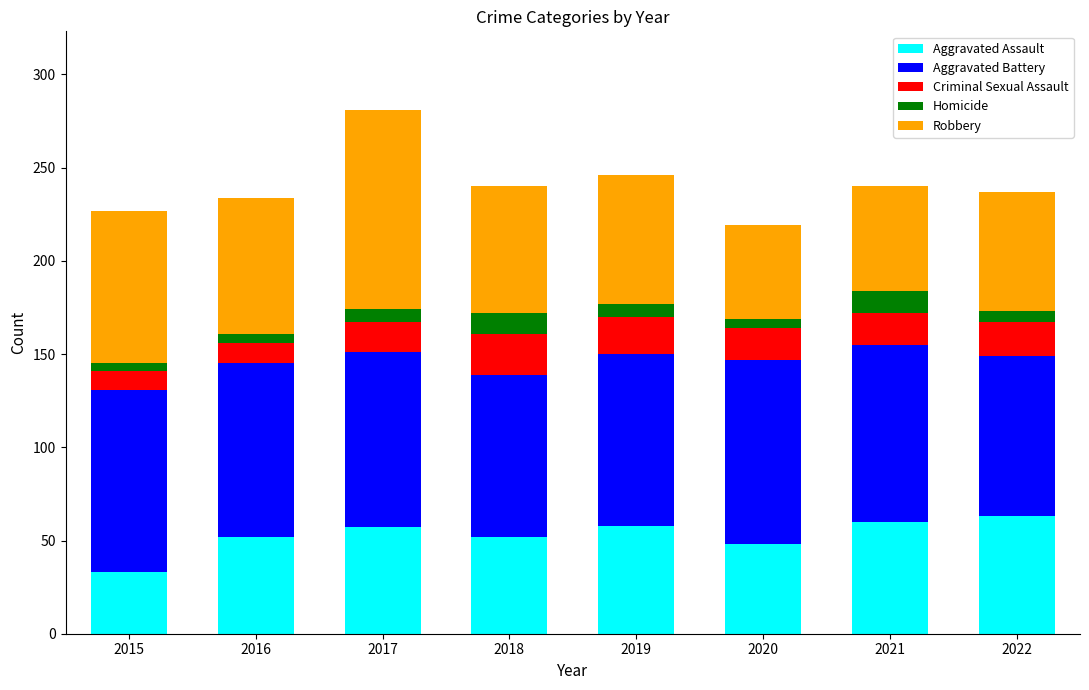

True or false: Aggravated Assault has a value of 52 at 2016.

True